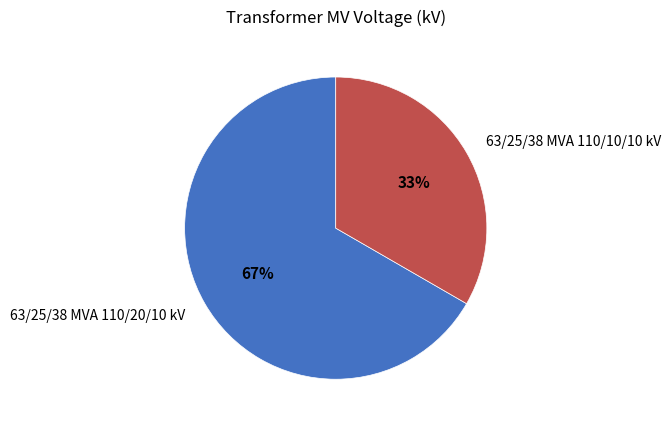

How many segments does this pie chart have?

2